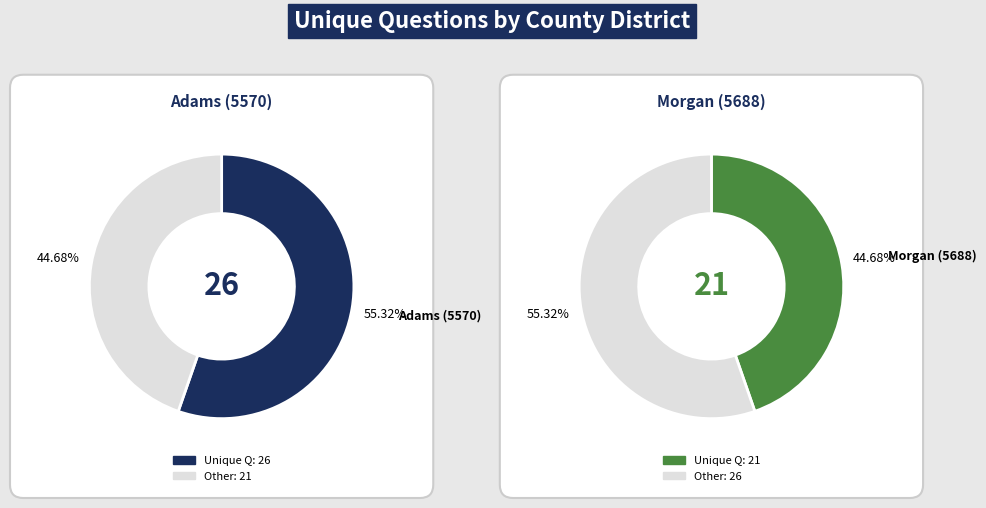

Is the sum of Morgan (5688) and Adams (5570) greater than half?

Yes